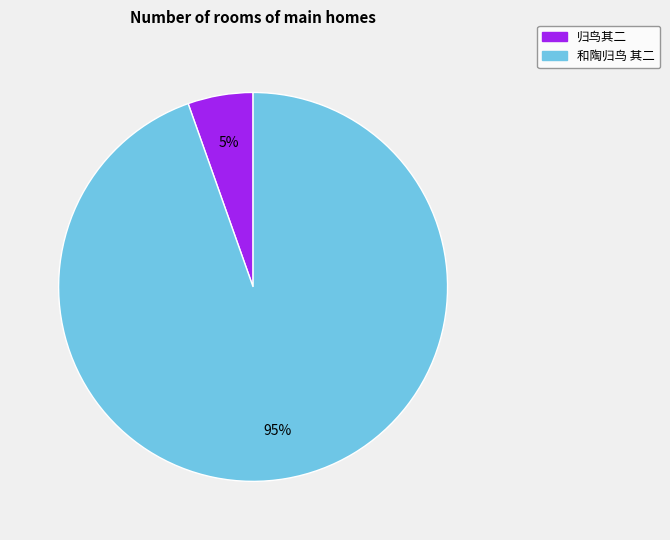

To the nearest percent, what is the average slice percentage?

50%